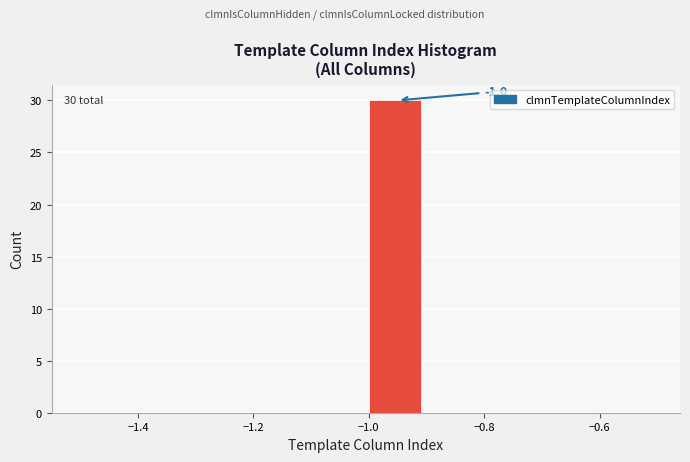

Over which range of the x-axis is the bar tallest?

-1.0 to -0.9